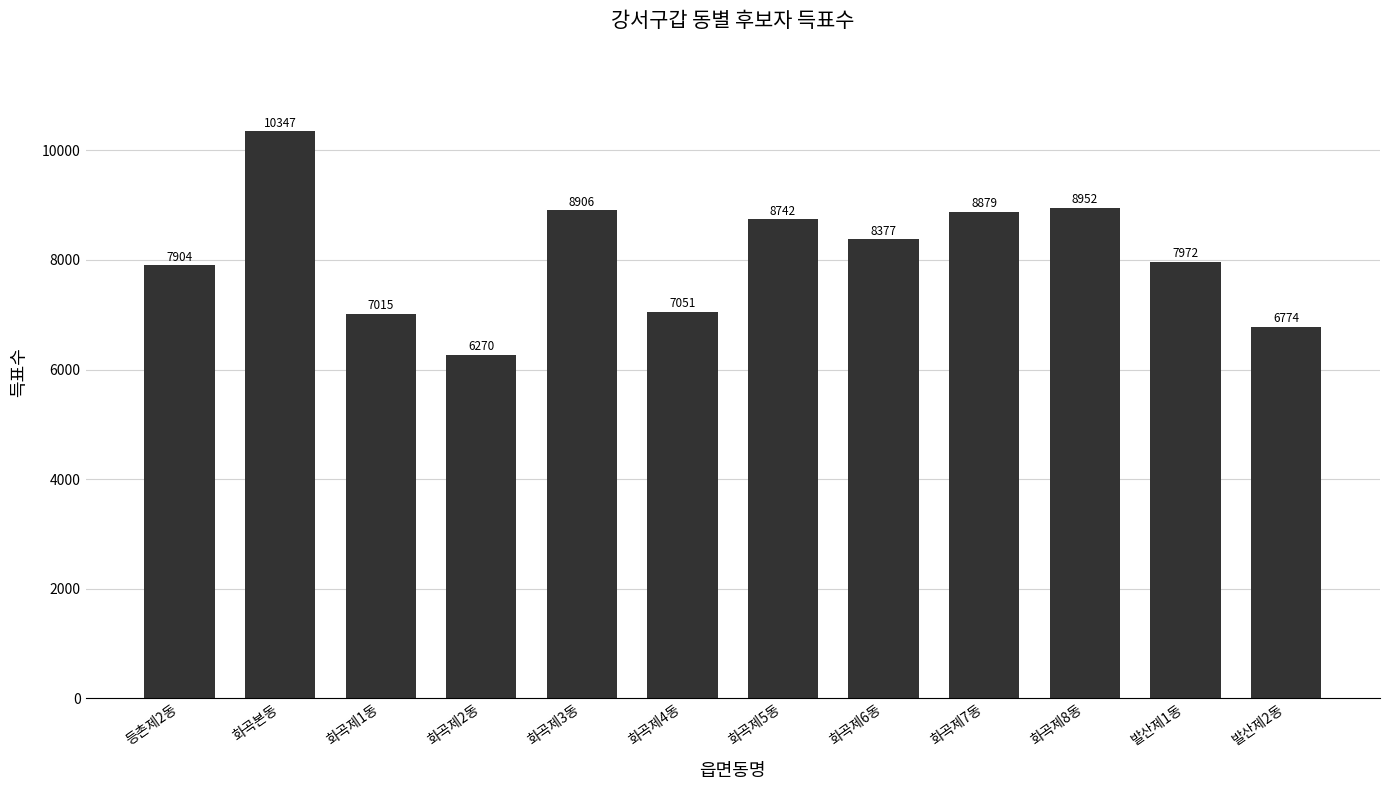

Rank the categories by value from highest to lowest.

화곡본동, 화곡제8동, 화곡제3동, 화곡제7동, 화곡제5동, 화곡제6동, 발산제1동, 등촌제2동, 화곡제4동, 화곡제1동, 발산제2동, 화곡제2동